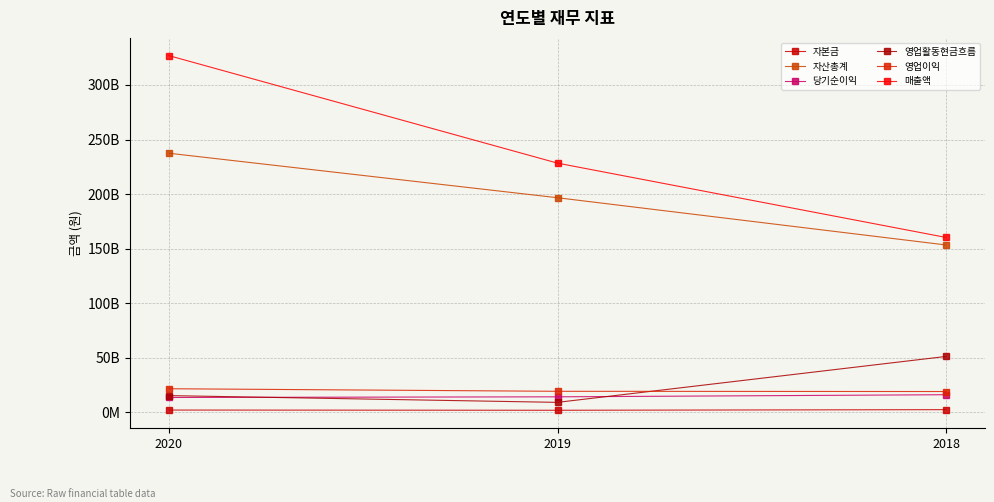

Reading left to right, extract all data points from this chart.

자본금: 2147071500	1945456000	2511964000
자산총계: 237465157616	196685502068	153392507498
당기순이익: 13657228794	14267493828	16196509296
영업활동현금흐름: 15380665484	9185511740	51276611532
영업이익: 21666488653	19320080544	19116446587
매출액: 326895260659	228382899528	160275379774